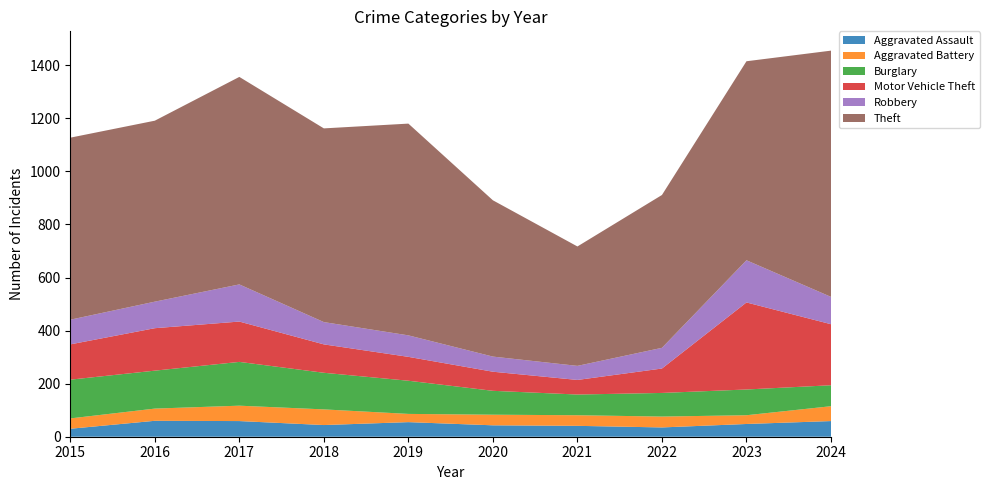

Reading left to right, list all the values displayed in this chart.

Aggravated Assault: 30	60	59	44	55	43	41	35	48	59
Aggravated Battery: 39	46	58	59	31	40	40	41	33	56
Burglary: 146	143	165	138	125	90	78	89	97	79
Motor Vehicle Theft: 133	160	152	107	90	72	55	92	328	230
Robbery: 93	100	140	84	81	57	53	78	159	103
Theft: 686	682	782	730	798	589	450	576	750	928